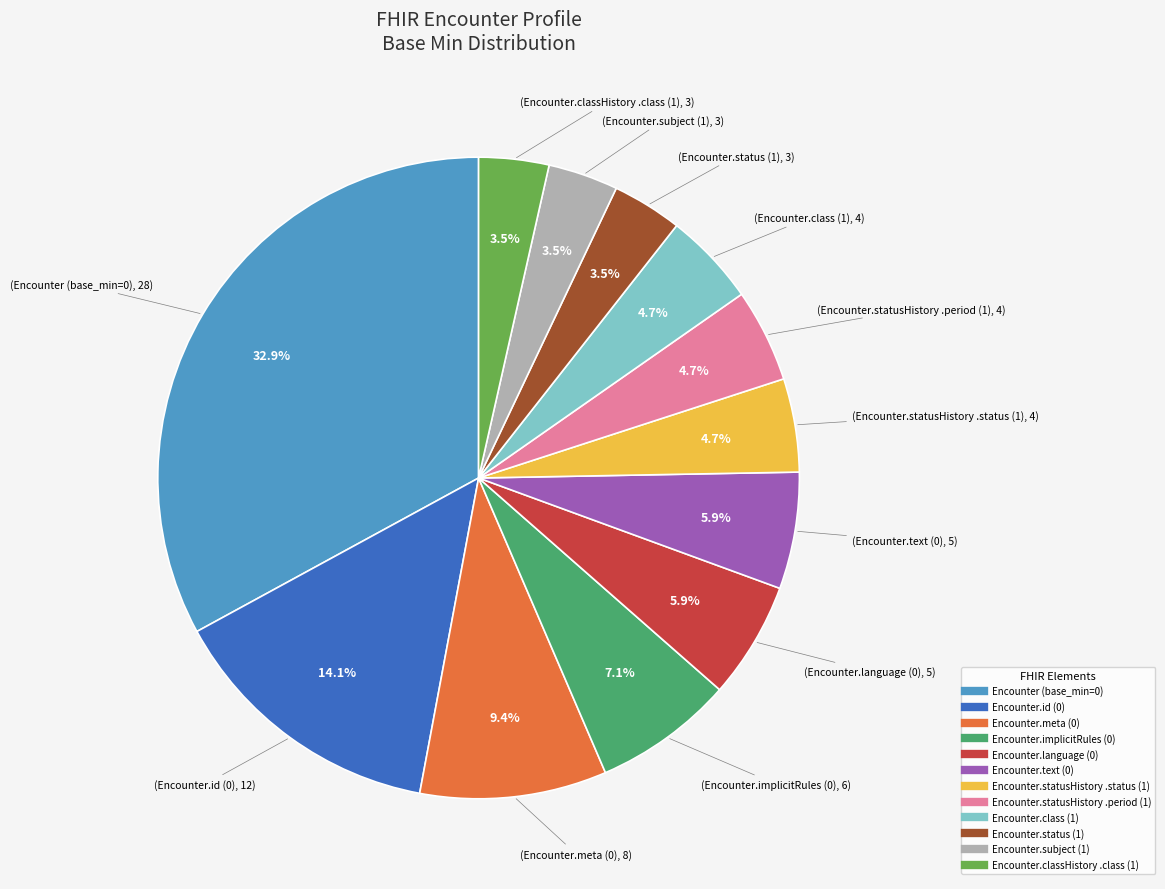

Does any single category account for the majority?

No